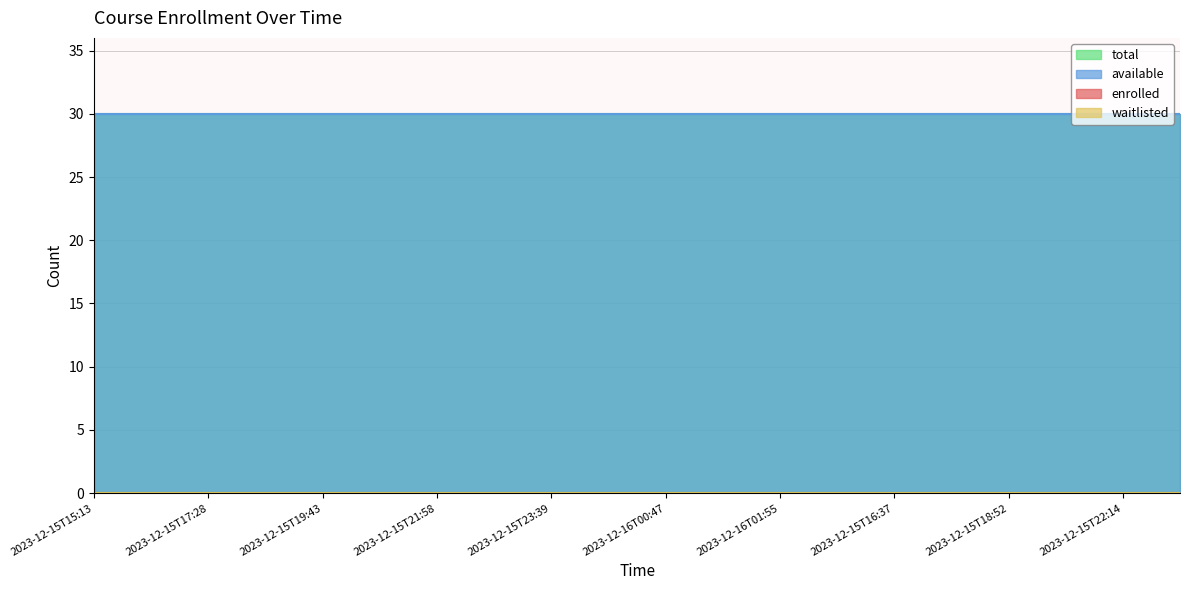

Which series has the largest total across all categories?

available